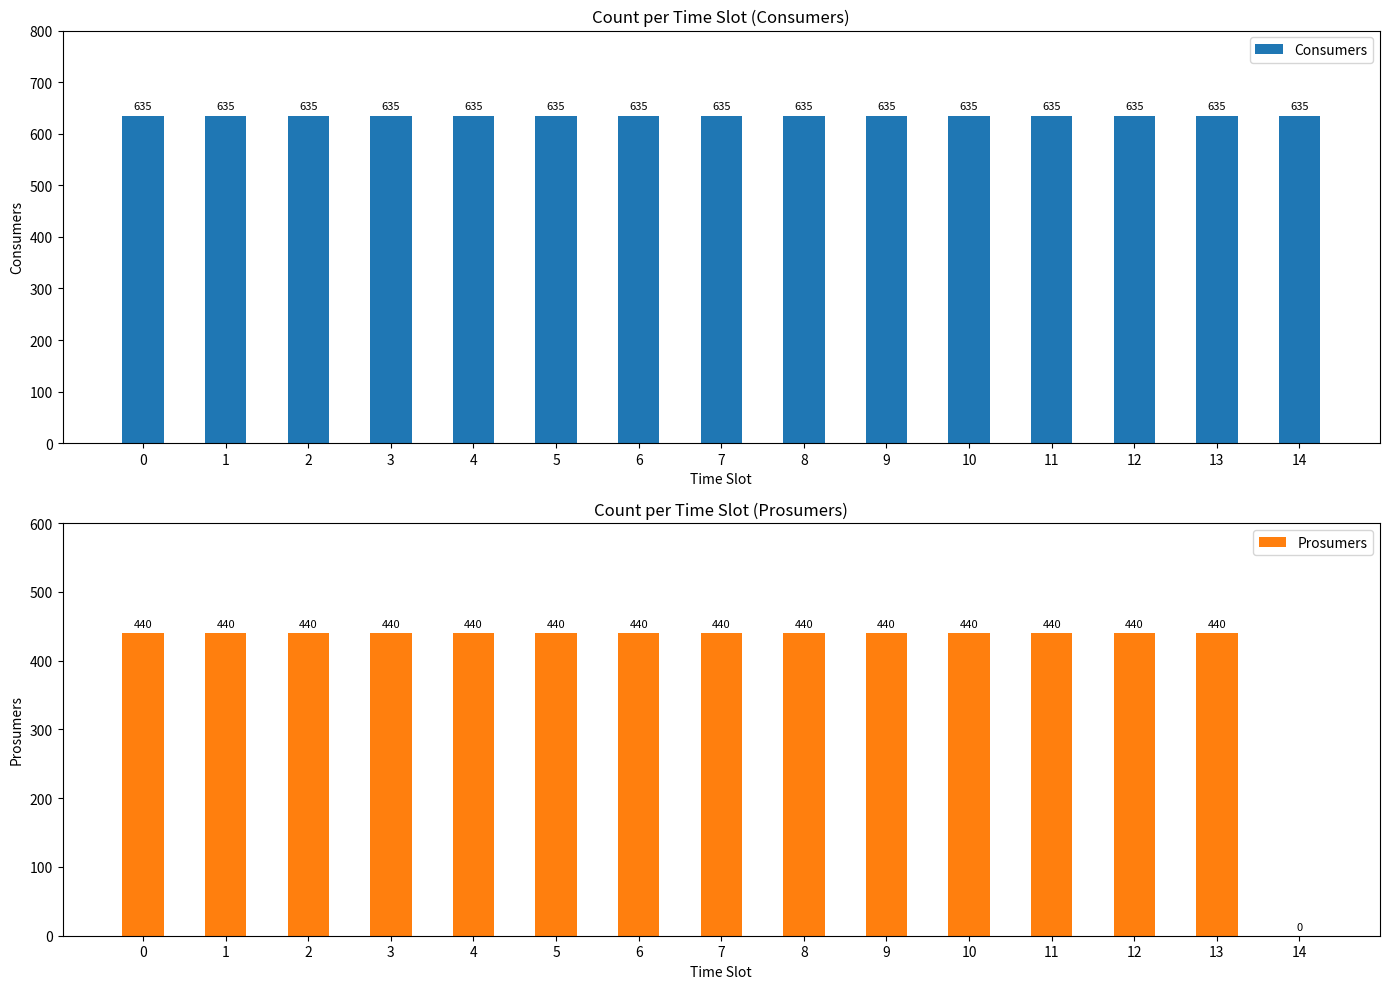

List the series in order of their overall mean, highest first.

Consumers, Prosumers